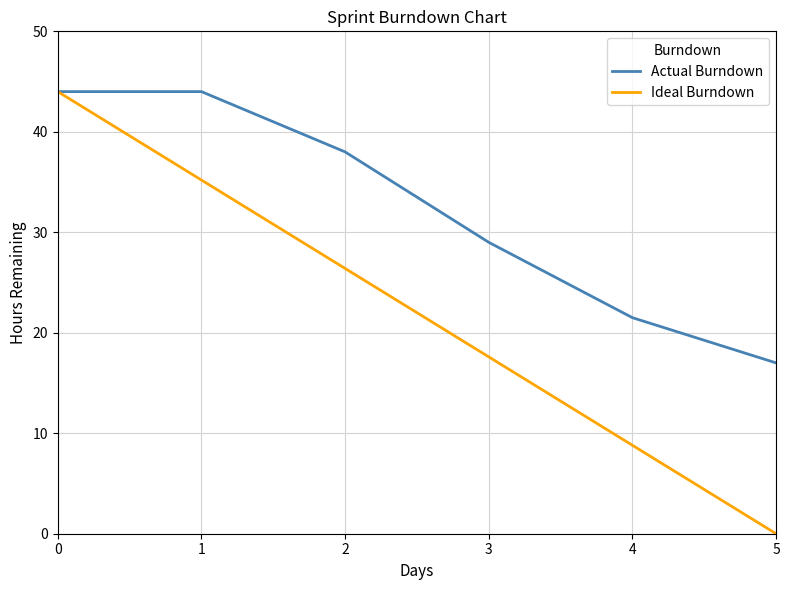

At 1, list the series in order from largest to smallest.

Actual Burndown, Ideal Burndown